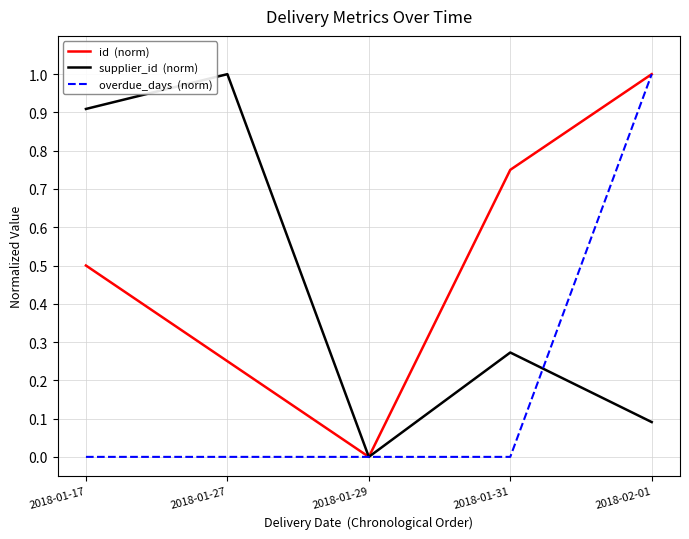

What is the greatest value displayed?

1.0